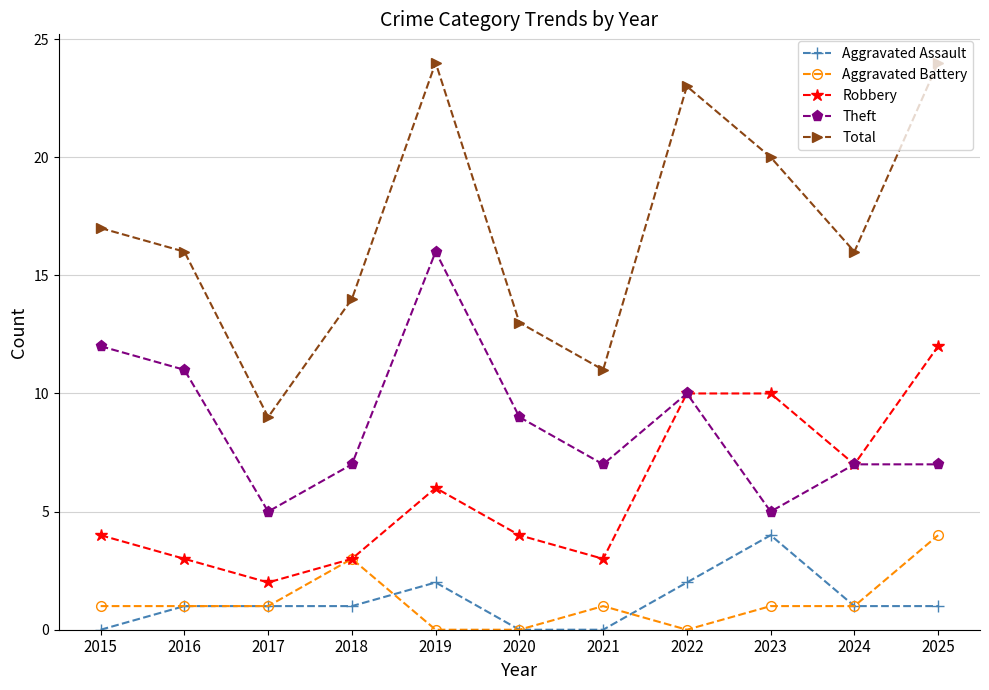

What is the total value across all series at 2019?

48